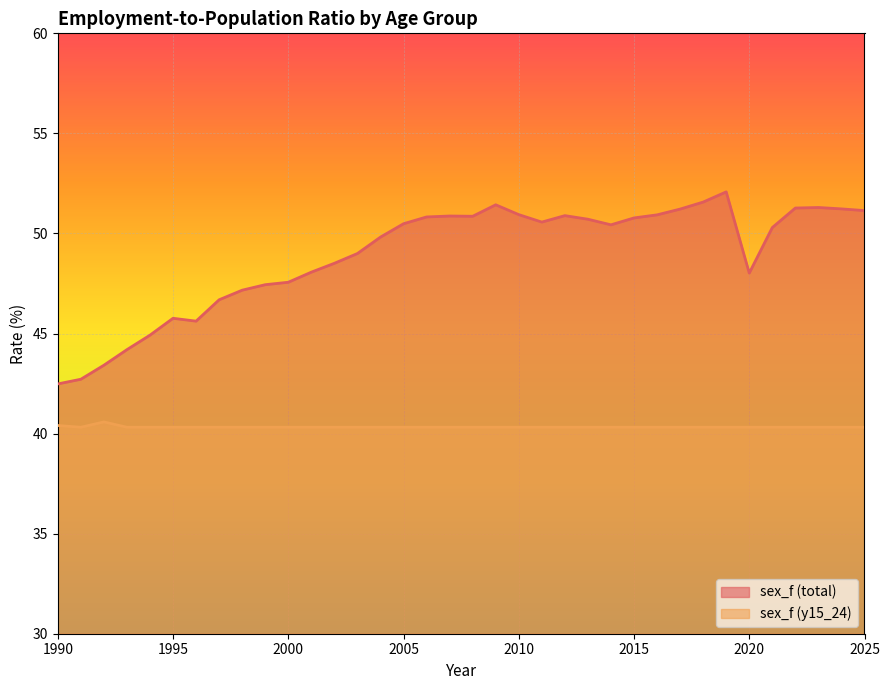

What is the total value across all series at 1996?

85.9